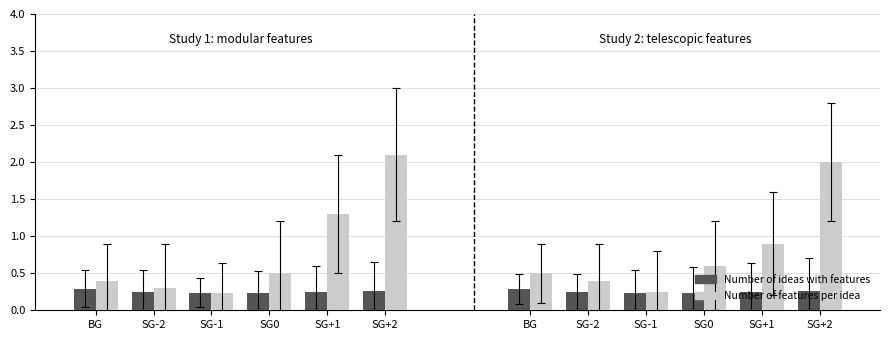

List the series in order of their peak value, highest first.

Number of features per idea, Number of ideas with features